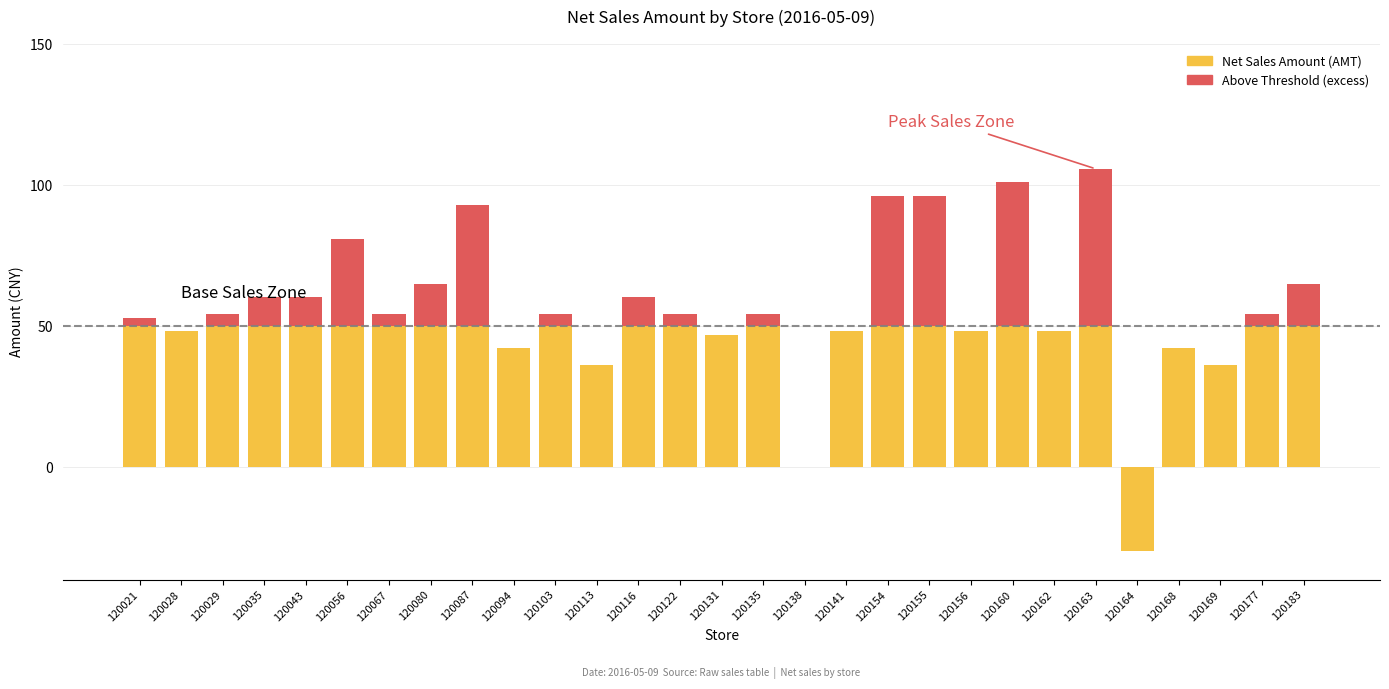

Is the value of Above Threshold (excess) at 120169 greater than the value of Net Sales Amount (AMT) at 120162?

No